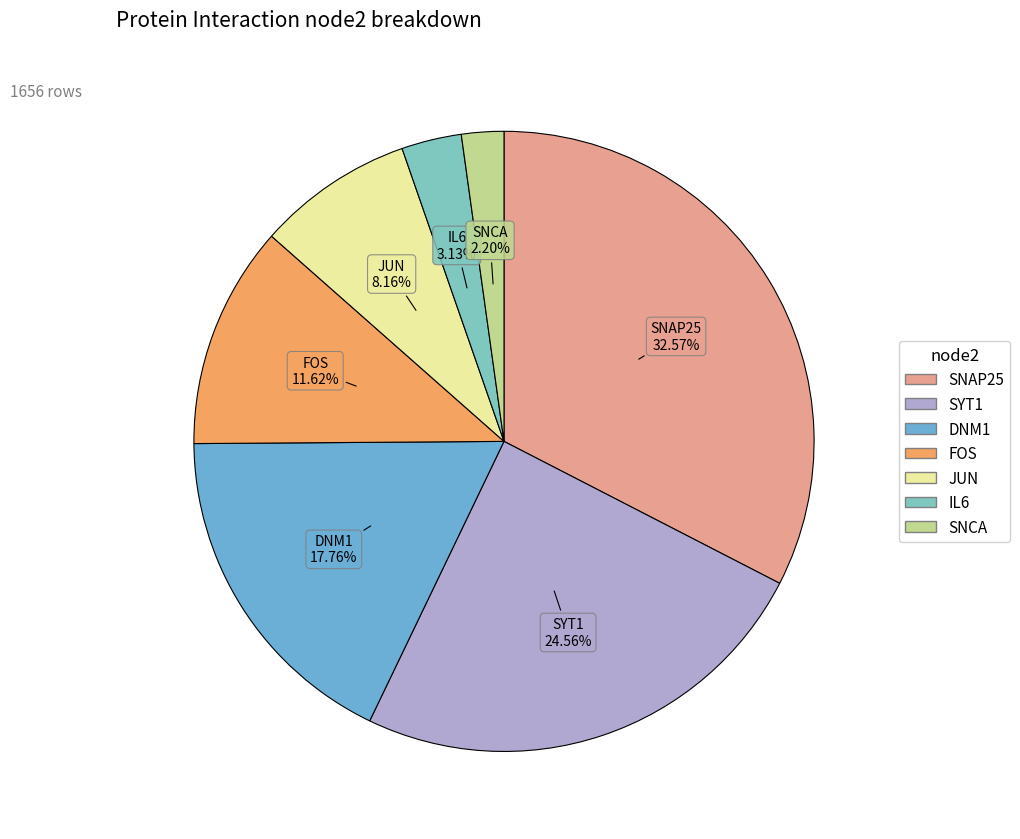

Is it true that SNCA is 2% of the pie?

True